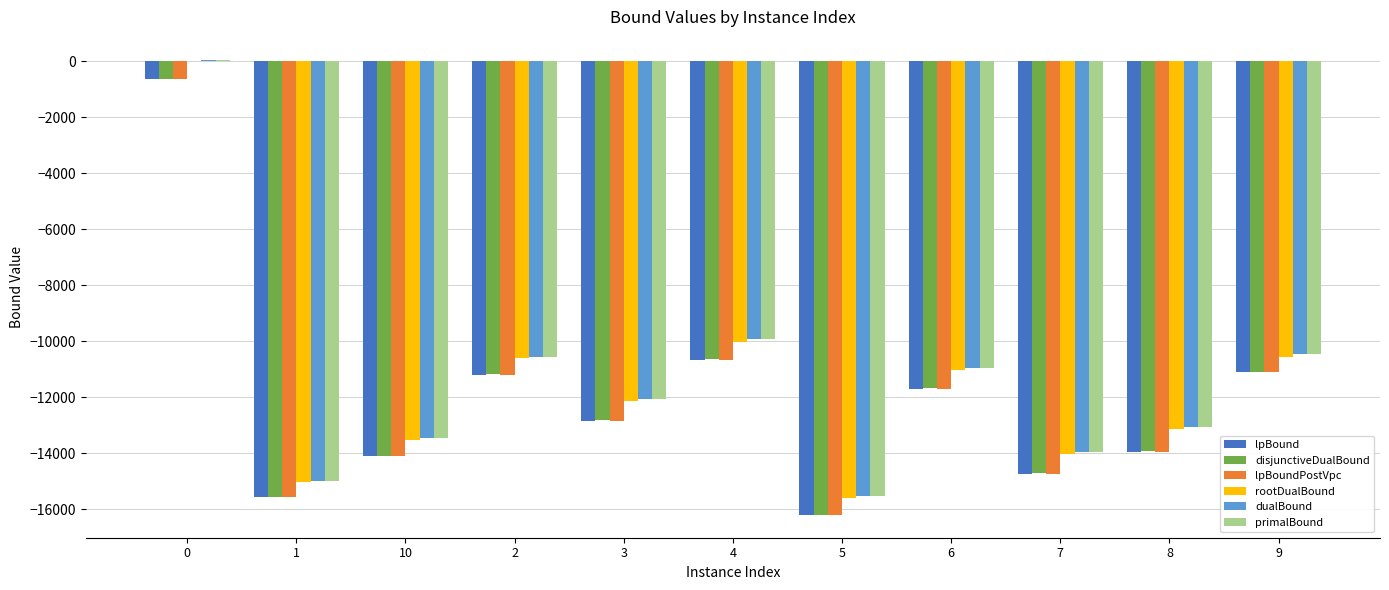

What are all the series names shown in the legend?

lpBound, disjunctiveDualBound, lpBoundPostVpc, rootDualBound, dualBound, primalBound